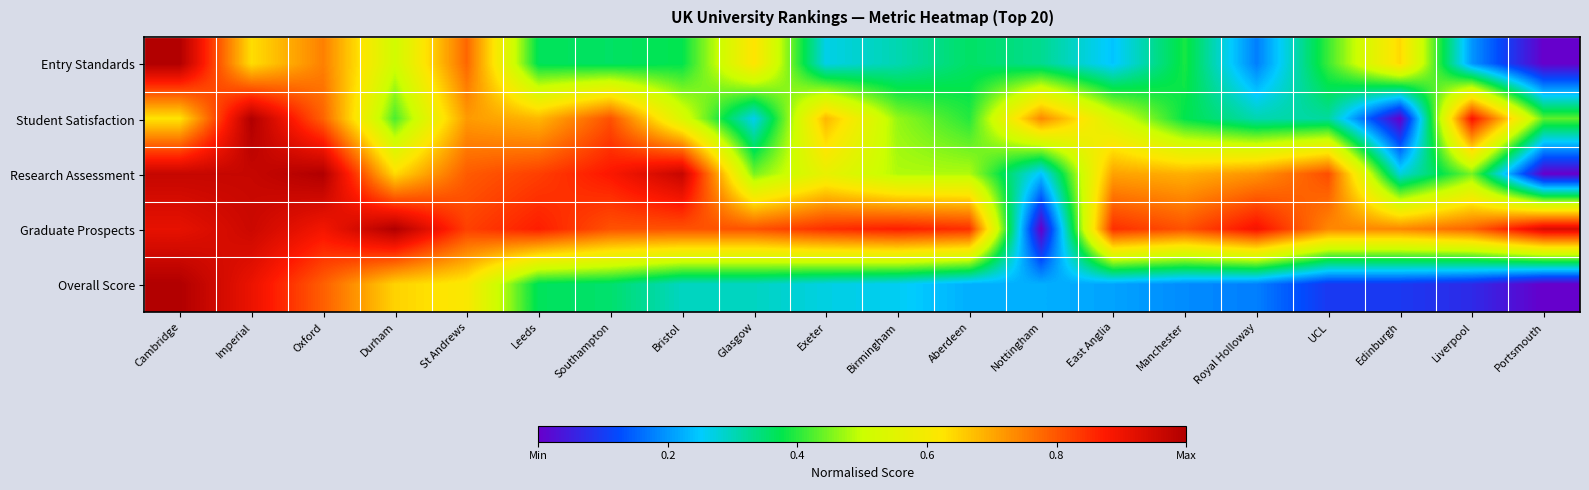

Reading right to left, list all the values displayed in this chart.

Entry Standards: Portsmouth=0.0	Liverpool=0.2	Edinburgh=0.6	UCL=0.4	Royal Holloway=0.2	Manchester=0.4	East Anglia=0.2	Nottingham=0.3	Aberdeen=0.4	Birmingham=0.3	Exeter=0.3	Glasgow=0.6	Bristol=0.4	Southampton=0.4	Leeds=0.4	St Andrews=0.8	Durham=0.5	Oxford=0.7	Imperial=0.6	Cambridge=1.0
Student Satisfaction: Portsmouth=0.4	Liverpool=0.9	Edinburgh=0.0	UCL=0.3	Royal Holloway=0.3	Manchester=0.4	East Anglia=0.5	Nottingham=0.7	Aberdeen=0.4	Birmingham=0.5	Exeter=0.7	Glasgow=0.3	Bristol=0.5	Southampton=0.8	Leeds=0.7	St Andrews=0.7	Durham=0.4	Oxford=0.8	Imperial=1.0	Cambridge=0.6
Research Assessment: Portsmouth=0.0	Liverpool=0.4	Edinburgh=0.3	UCL=0.8	Royal Holloway=0.7	Manchester=0.7	East Anglia=0.7	Nottingham=0.2	Aberdeen=0.5	Birmingham=0.5	Exeter=0.6	Glasgow=0.4	Bristol=1.0	Southampton=0.9	Leeds=0.8	St Andrews=0.8	Durham=0.6	Oxford=1.0	Imperial=1.0	Cambridge=1.0
Graduate Prospects: Portsmouth=0.9	Liverpool=0.8	Edinburgh=0.7	UCL=0.7	Royal Holloway=0.9	Manchester=0.8	East Anglia=0.8	Nottingham=0.0	Aberdeen=0.8	Birmingham=0.9	Exeter=0.8	Glasgow=0.8	Bristol=0.8	Southampton=0.8	Leeds=0.9	St Andrews=0.8	Durham=1.0	Oxford=0.9	Imperial=1.0	Cambridge=0.9
Overall Score: Portsmouth=0.0	Liverpool=0.1	Edinburgh=0.1	UCL=0.1	Royal Holloway=0.2	Manchester=0.2	East Anglia=0.2	Nottingham=0.2	Aberdeen=0.2	Birmingham=0.3	Exeter=0.3	Glasgow=0.3	Bristol=0.3	Southampton=0.4	Leeds=0.4	St Andrews=0.6	Durham=0.6	Oxford=0.8	Imperial=0.9	Cambridge=1.0